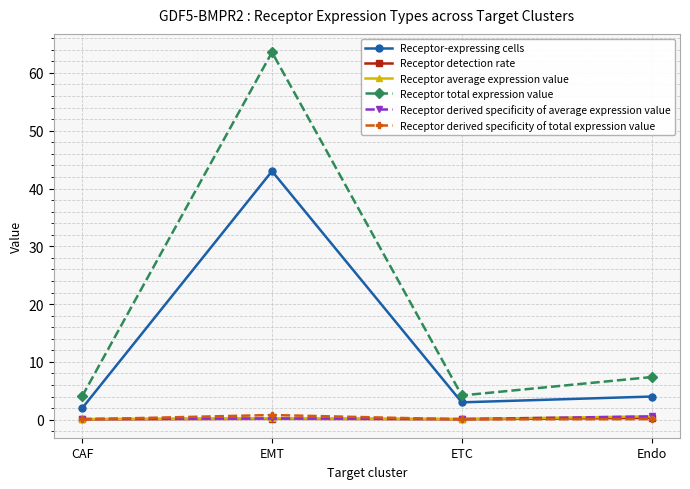

What is the greatest value displayed?

63.6